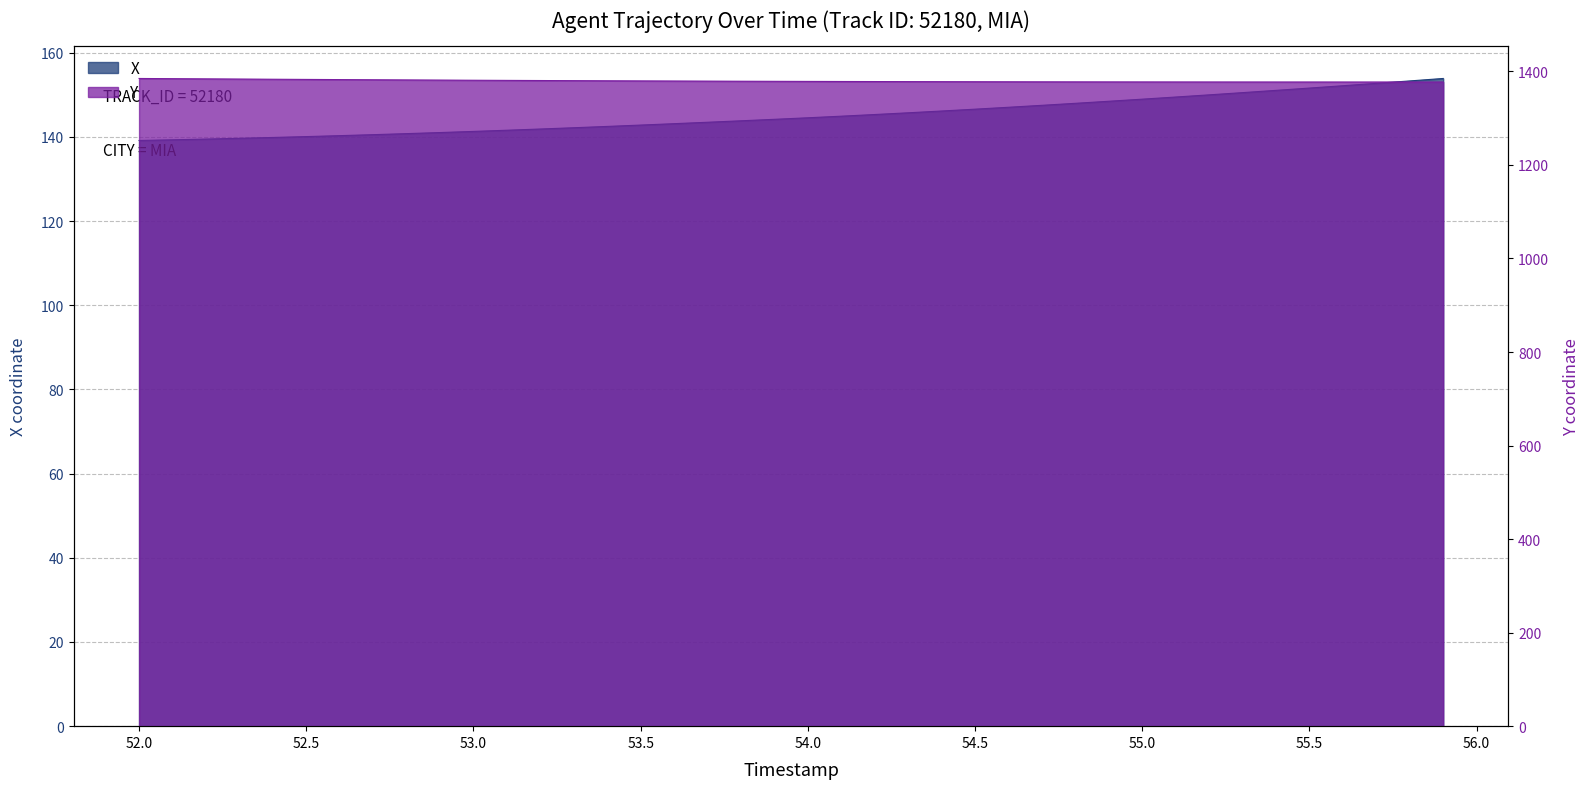

What is the difference between the highest and lowest values at 53.8?

1235.2